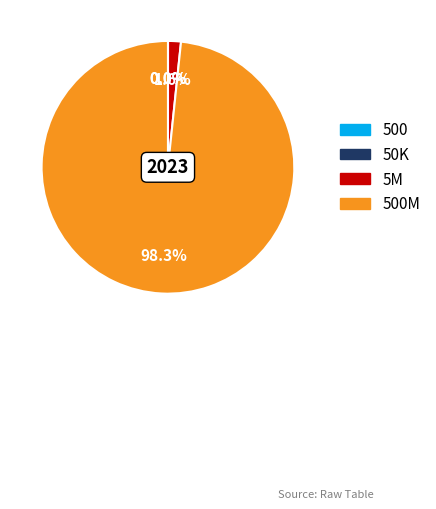

Does 5M represent more than half of the total?

No